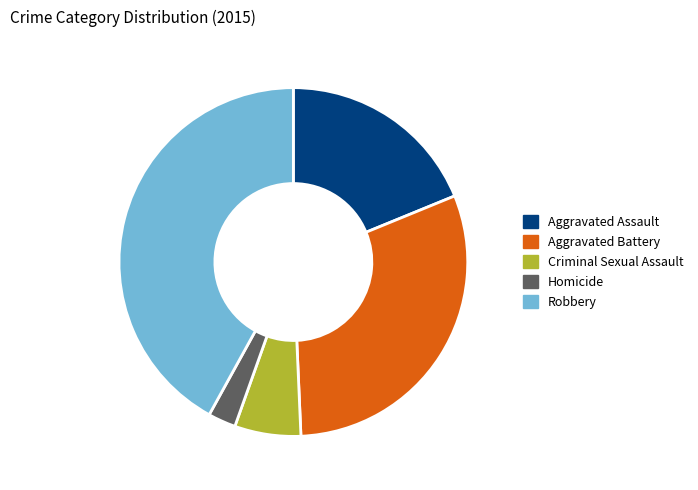

Is the sum of Criminal Sexual Assault and Robbery greater than half?

No